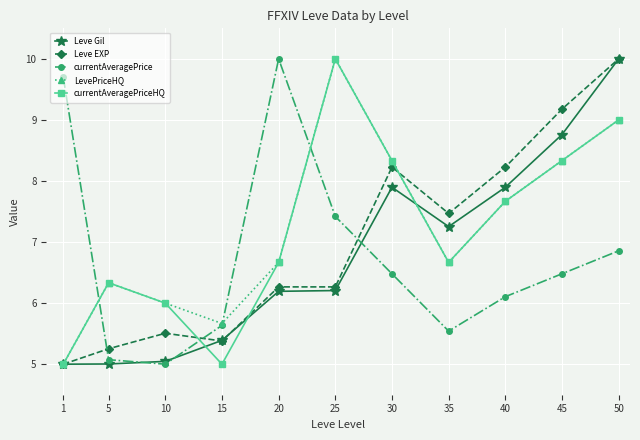

Reading left to right, extract all data points from this chart.

Leve Gil: 5.0	5.0	5.0	5.4	6.2	6.2	7.9	7.3	7.9	8.8	10.0
Leve EXP: 5.0	5.3	5.5	5.4	6.3	6.3	8.2	7.5	8.2	9.2	10.0
currentAveragePrice: 9.7	5.1	5.0	5.6	10.0	7.4	6.5	5.5	6.1	6.5	6.9
LevePriceHQ: 5.0	6.3	6.0	5.7	6.7	10.0	8.3	6.7	7.7	8.3	9.0
currentAveragePriceHQ: 5.0	6.3	6.0	5.0	6.7	10.0	8.3	6.7	7.7	8.3	9.0